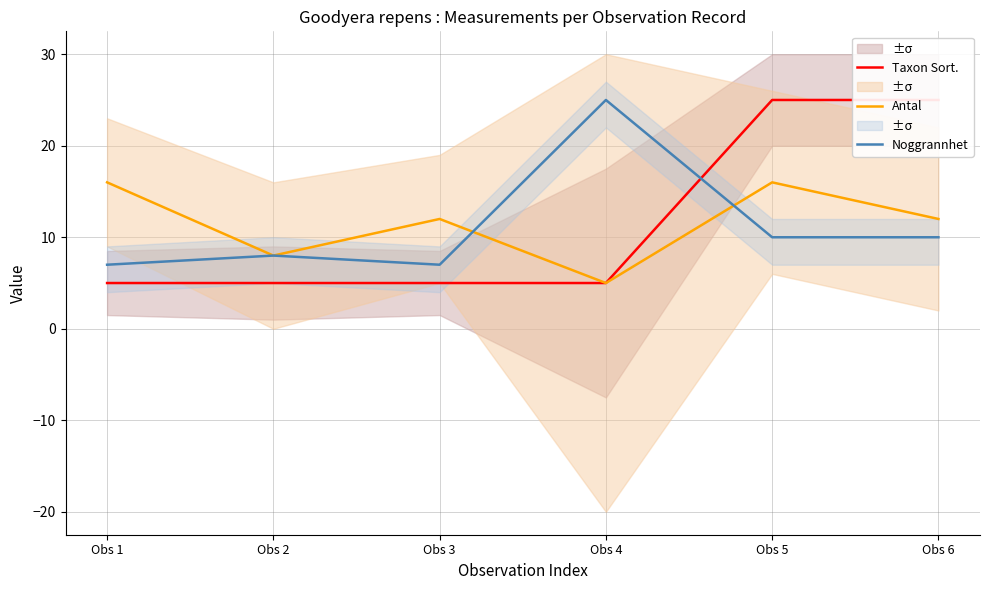

At how many categories does at least one series exceed 14?

4